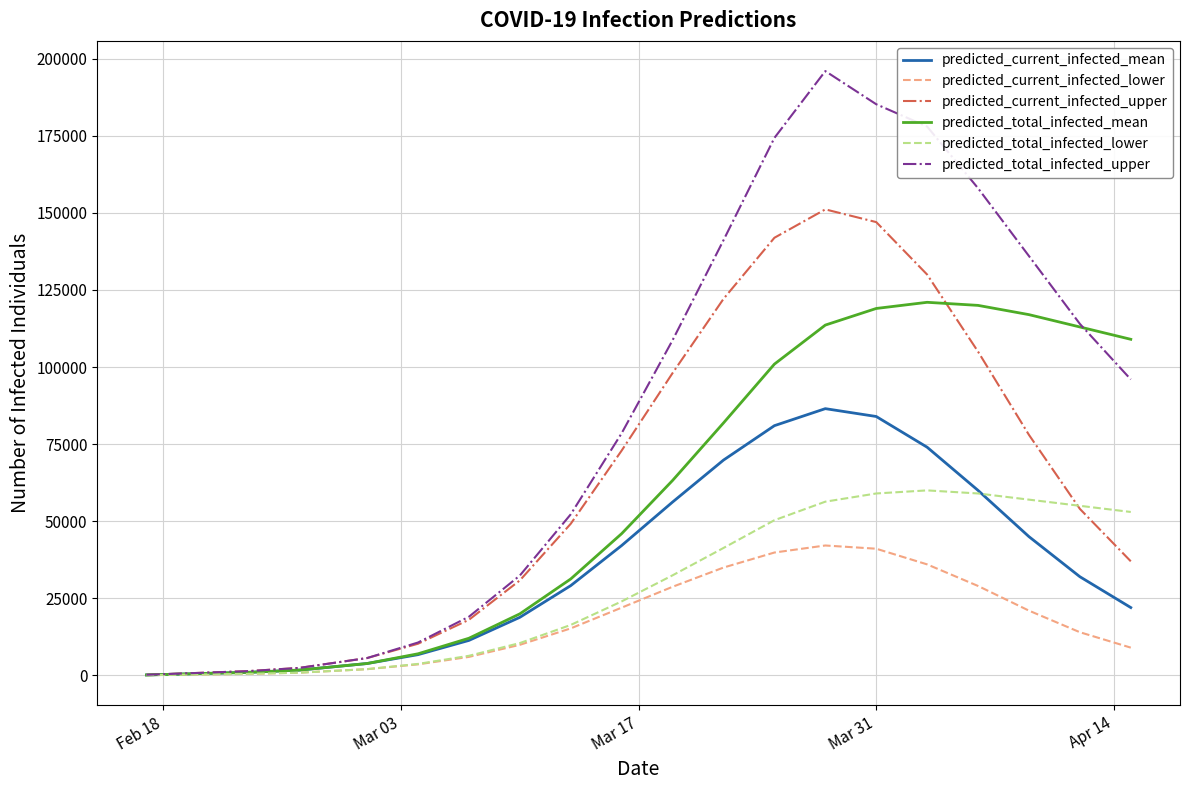

List the series in order of their peak value, highest first.

predicted_total_infected_upper, predicted_current_infected_upper, predicted_total_infected_mean, predicted_current_infected_mean, predicted_total_infected_lower, predicted_current_infected_lower